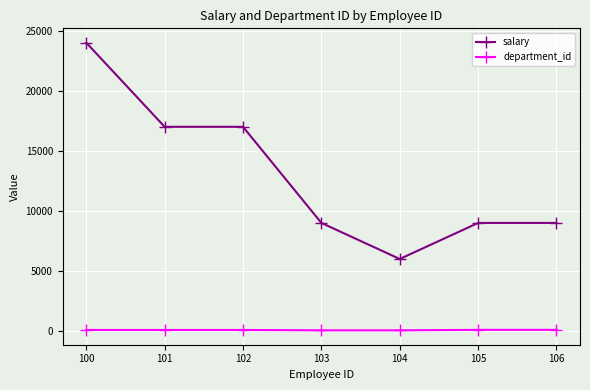

What is the sum of all salary values?

91000